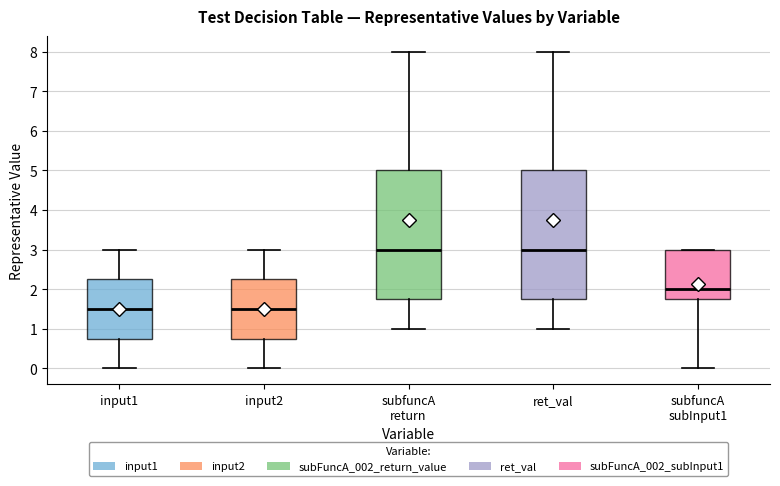

Where does the median line of the box for subfuncA subInput1 sit on the y-axis? The values are not printed on the chart, so give them approximately, as read against the axis.

2.0